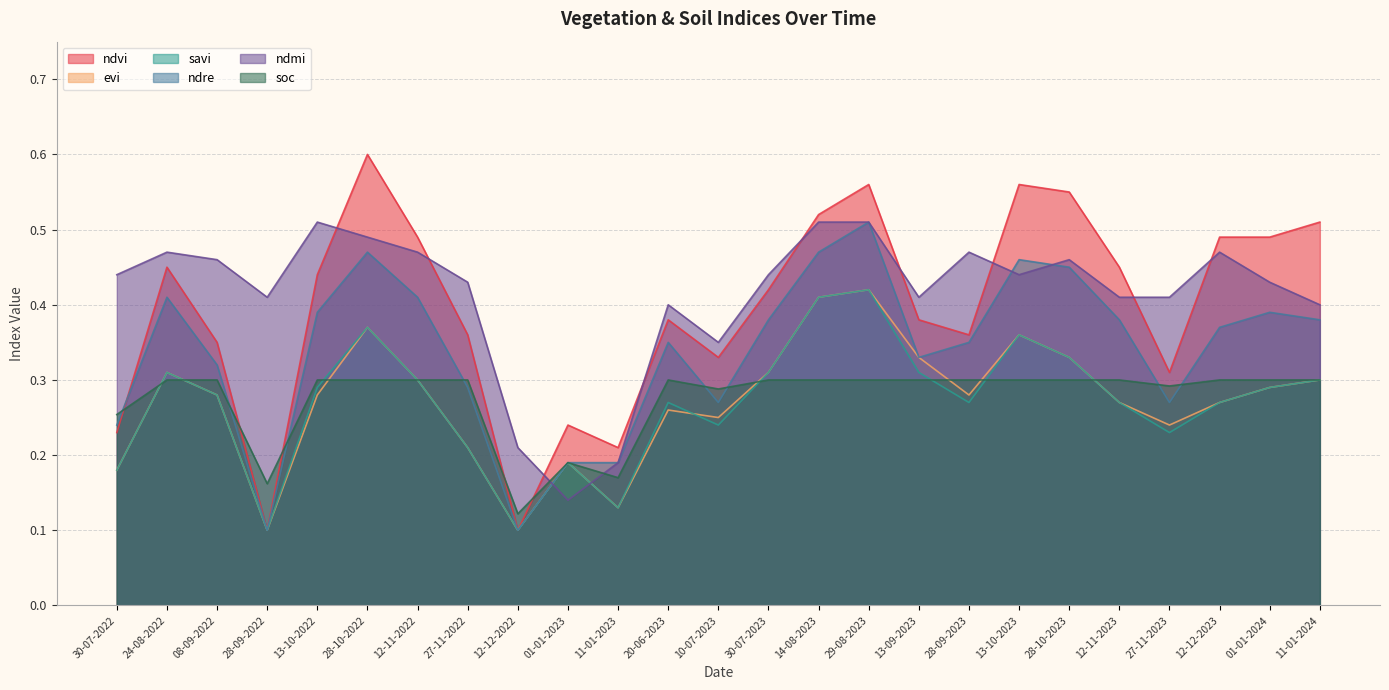

What are all the series names shown in the legend?

ndvi, evi, savi, ndre, ndmi, soc